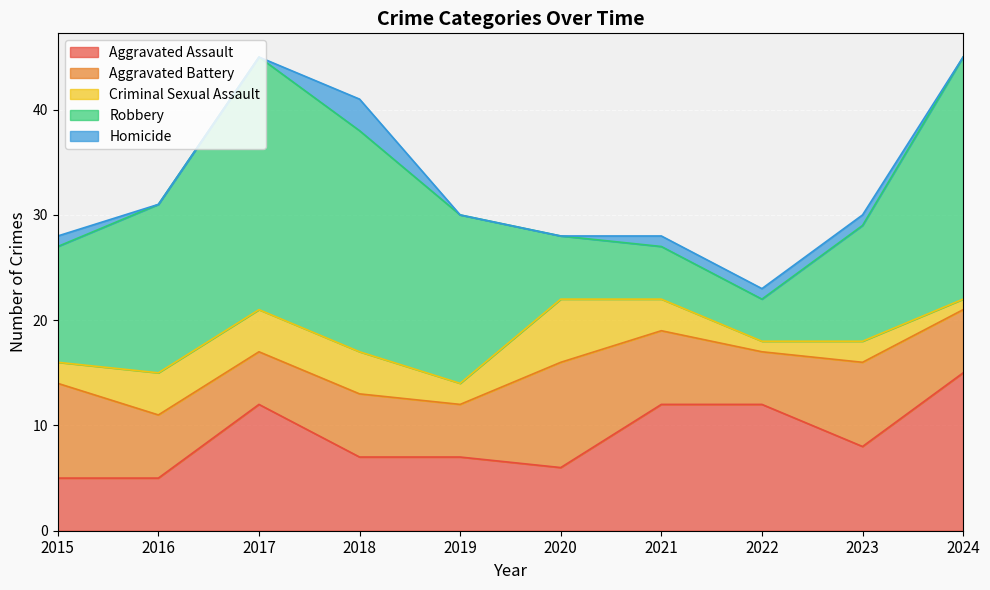

What is the total value across all series at 2018?

41